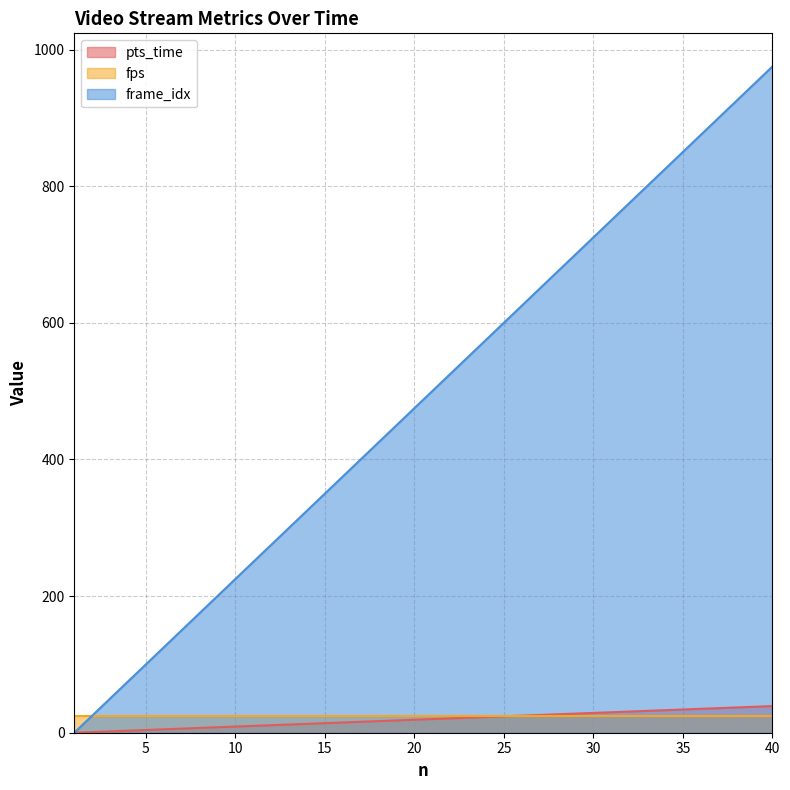

What is the approximate value of frame_idx at 2?

25